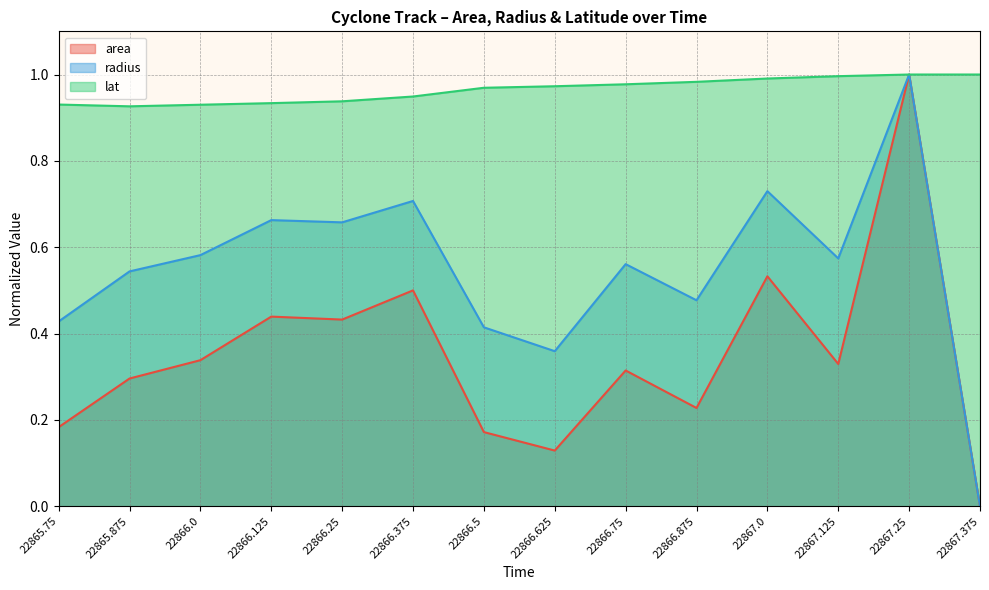

Count the radius values in the range 0 to 1.

14